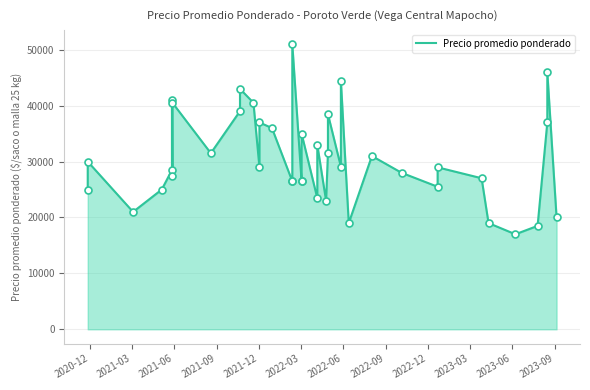

What is the change in value from 2022-03 to 2023-03?

-1977